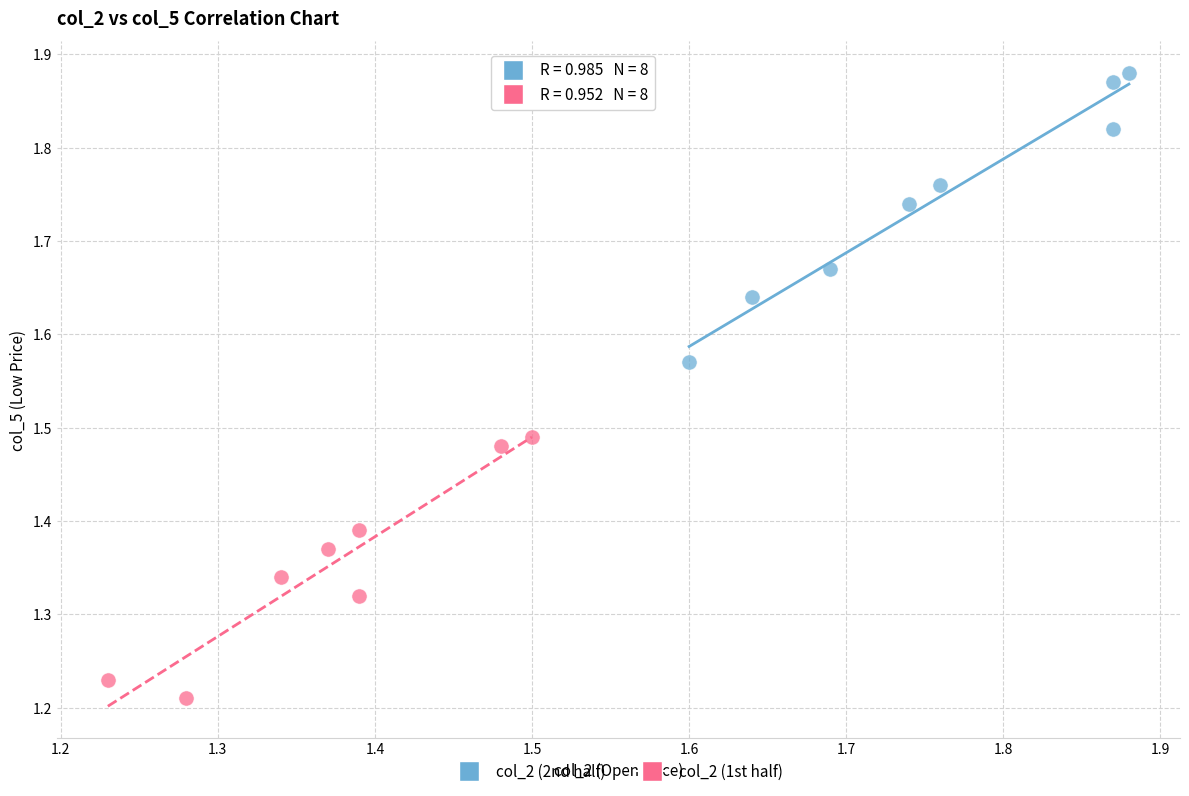

Which series reaches the maximum Y coordinate?

col_2 (2nd half)